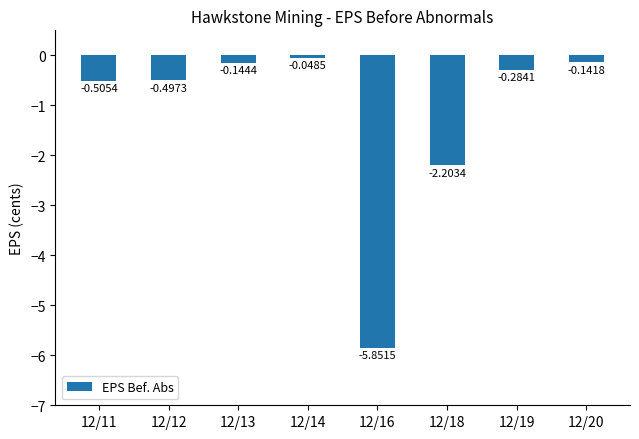

List the labels in order of value, largest first.

12/14, 12/20, 12/13, 12/19, 12/12, 12/11, 12/18, 12/16